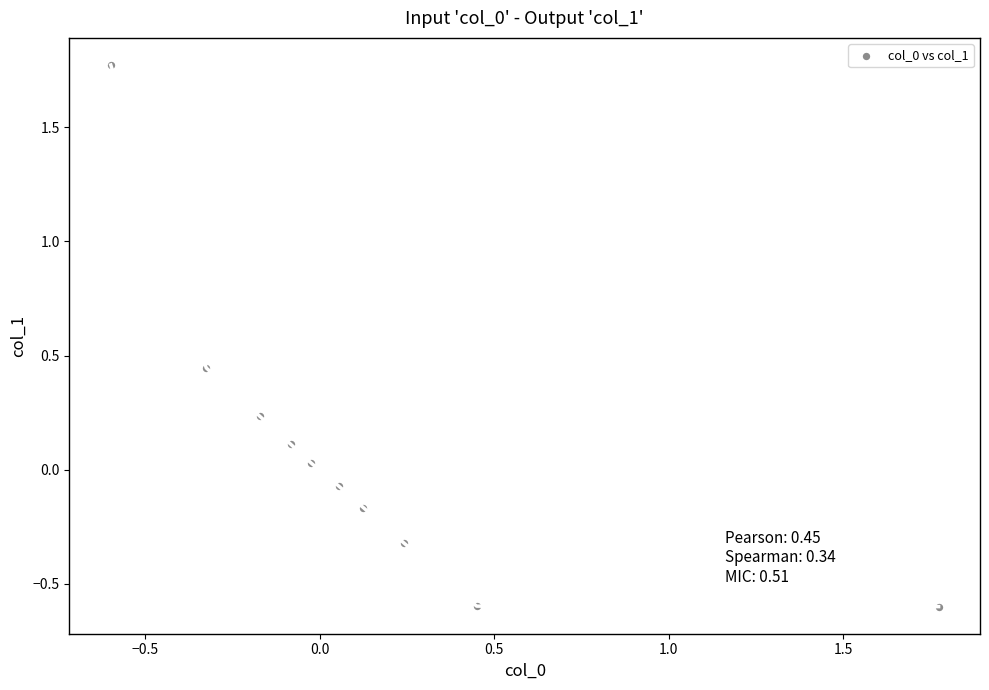

What is the range of X values (max minus min)?

2.4